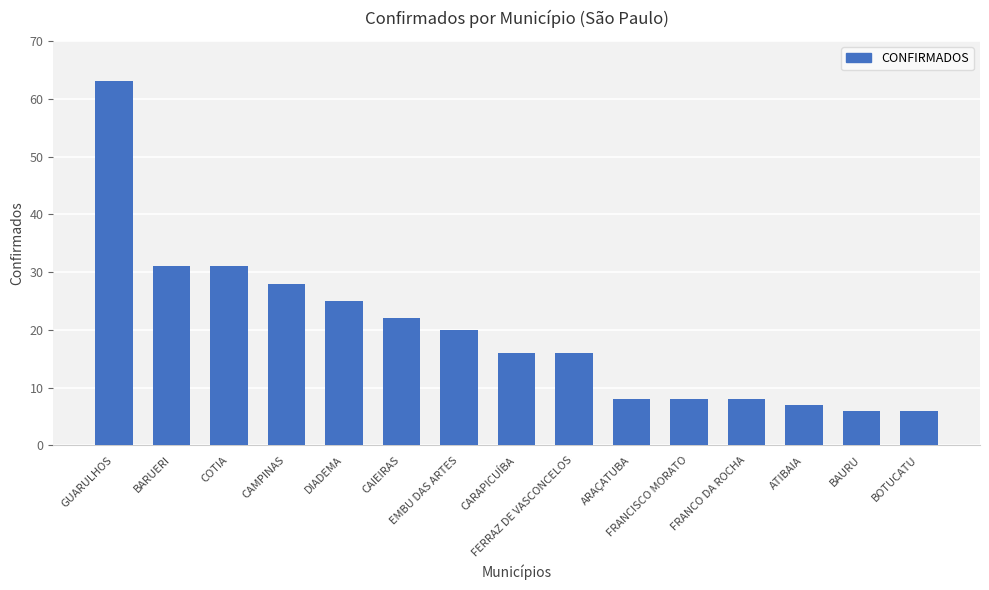

How many distinct data groups are displayed?

1